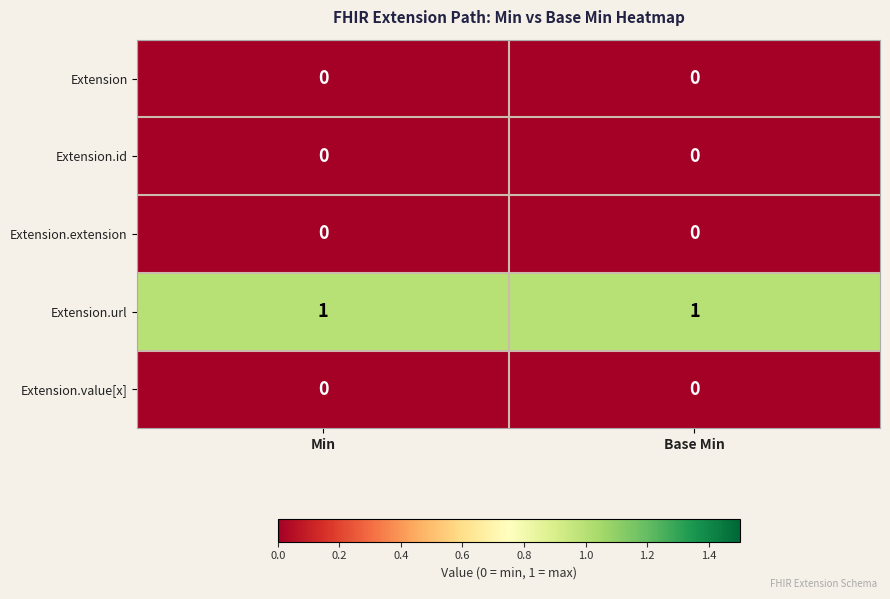

Reading right to left, list all the values displayed in this chart.

Extension: 0	0
Extension.id: 0	0
Extension.extension: 0	0
Extension.url: 1	1
Extension.value[x]: 0	0